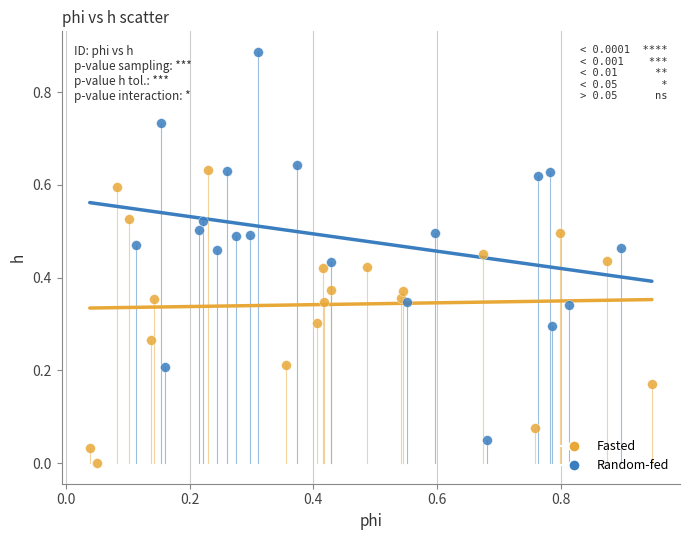

Which series contains the highest Y value?

Random-fed